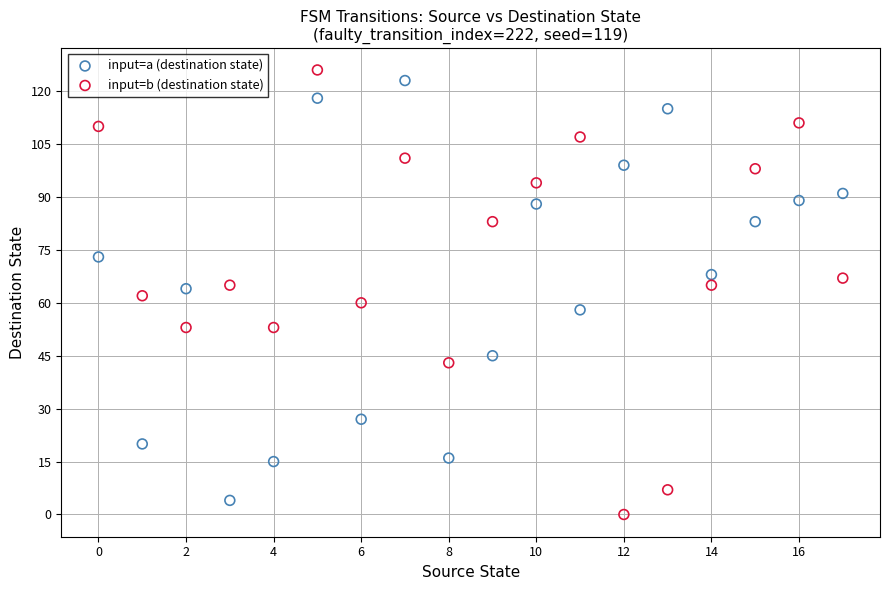

Across all data points, what is the range of Y values (max minus min)?

126